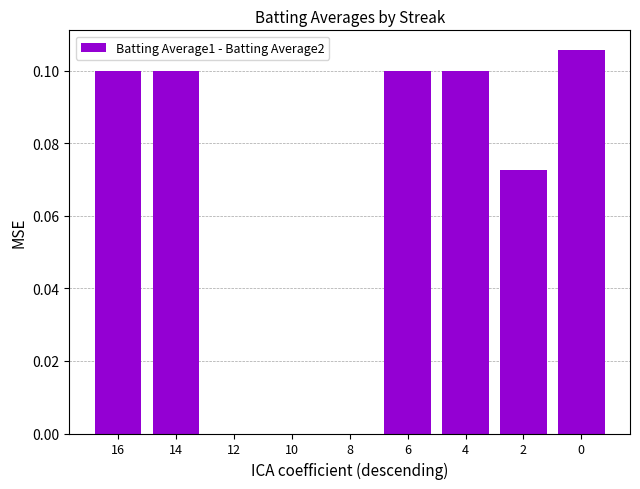

What is the change in value from 10 to 4?

+0.1